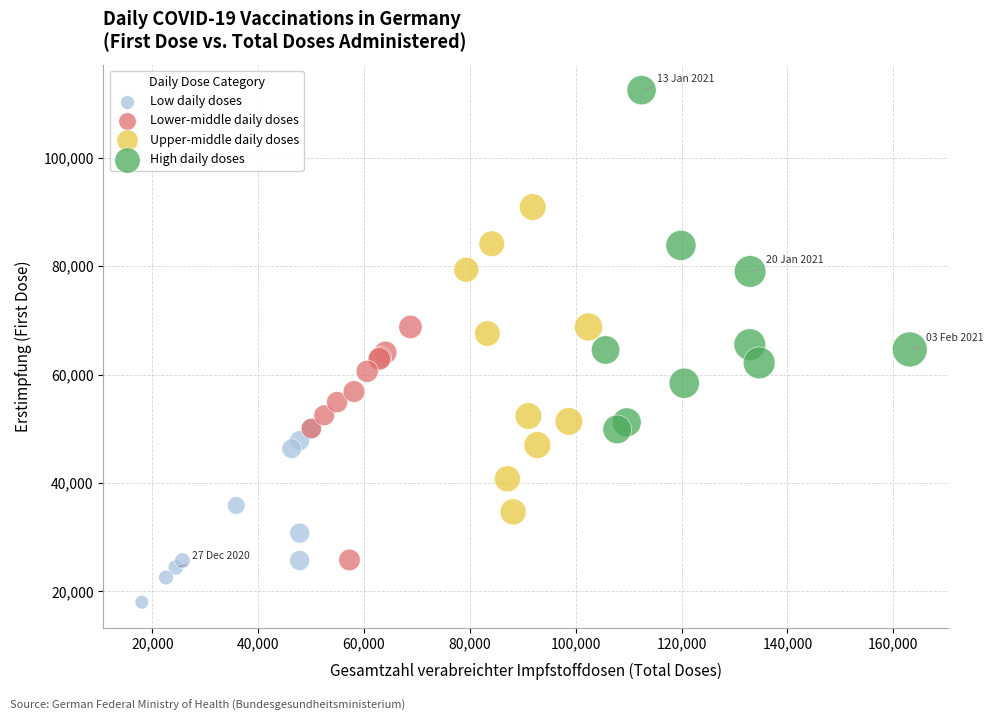

Which series reaches the minimum Y coordinate?

Low daily doses